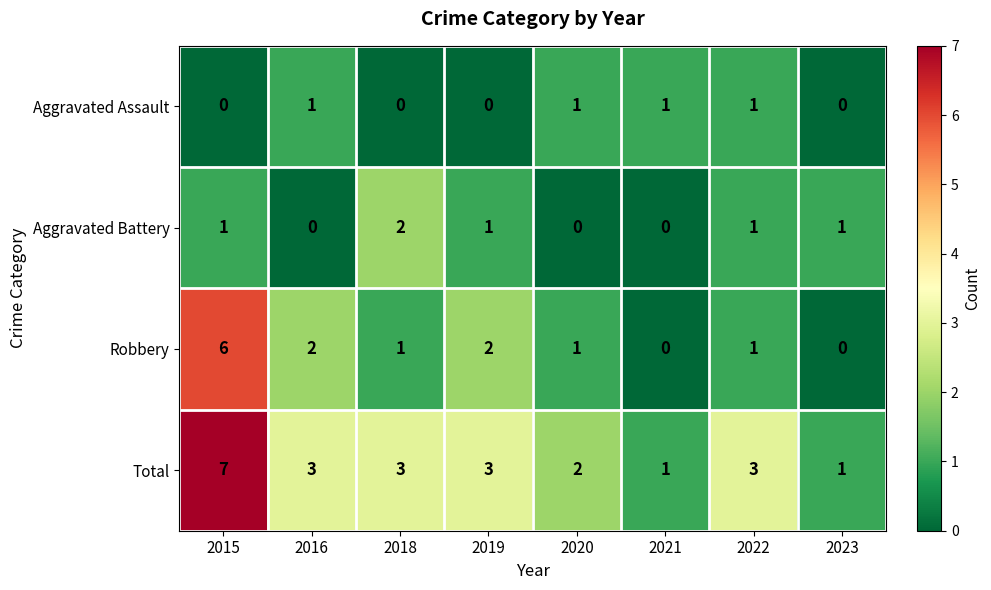

How many series are shown in this chart?

4